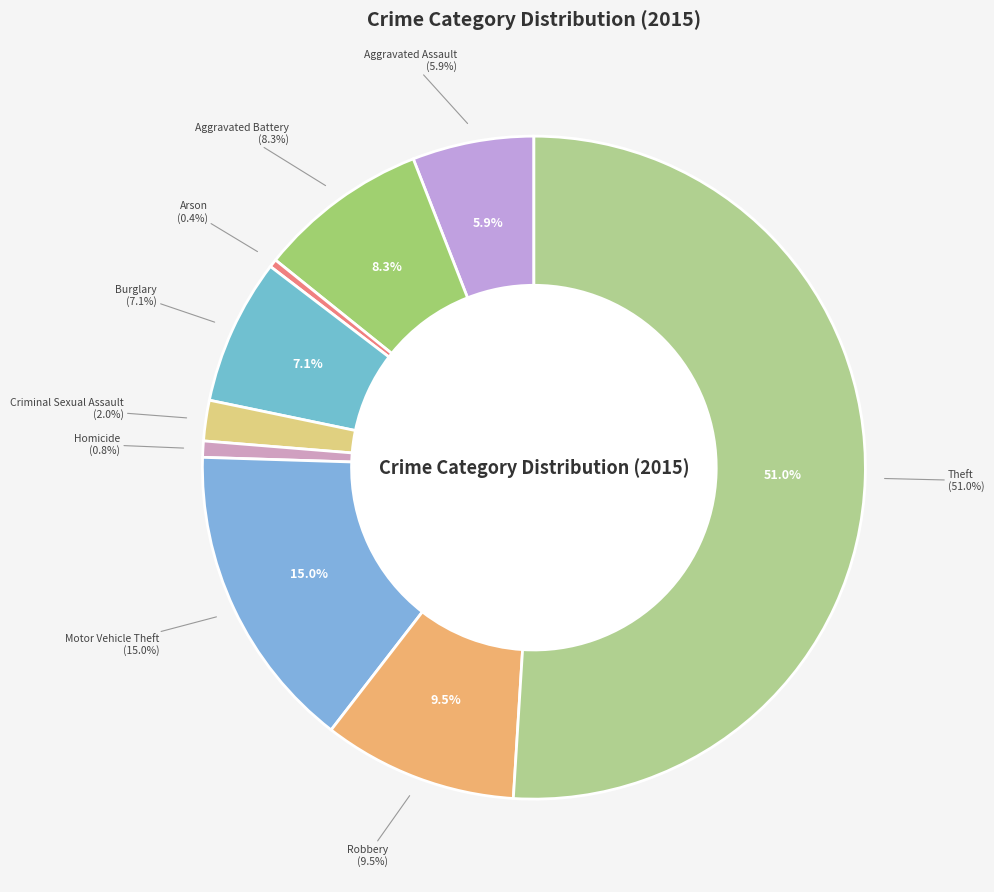

Combined, do Aggravated Assault and Criminal Sexual Assault account for over 50%?

No